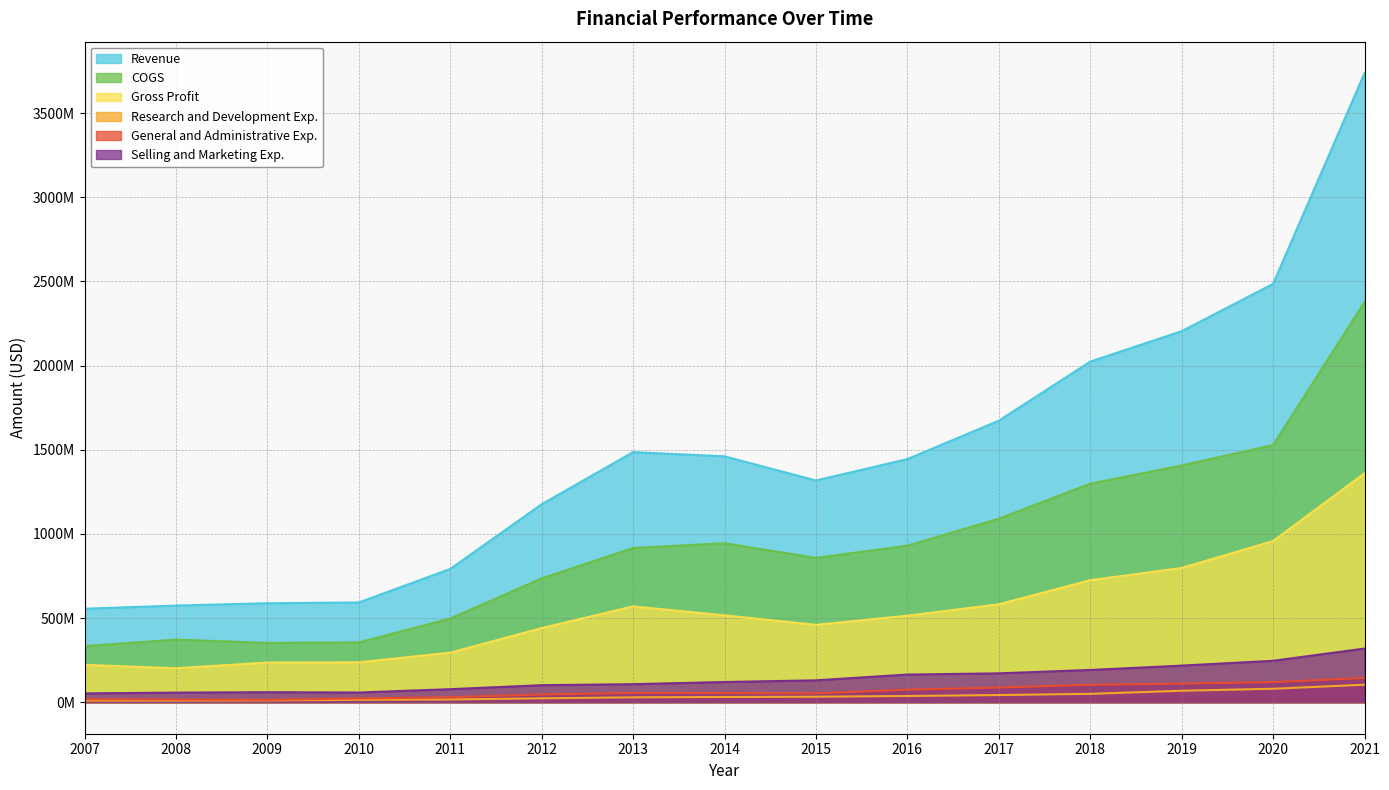

What are all the series names shown in the legend?

Revenue, COGS, Gross Profit, Research and Development Exp., General and Administrative Exp., Selling and Marketing Exp.